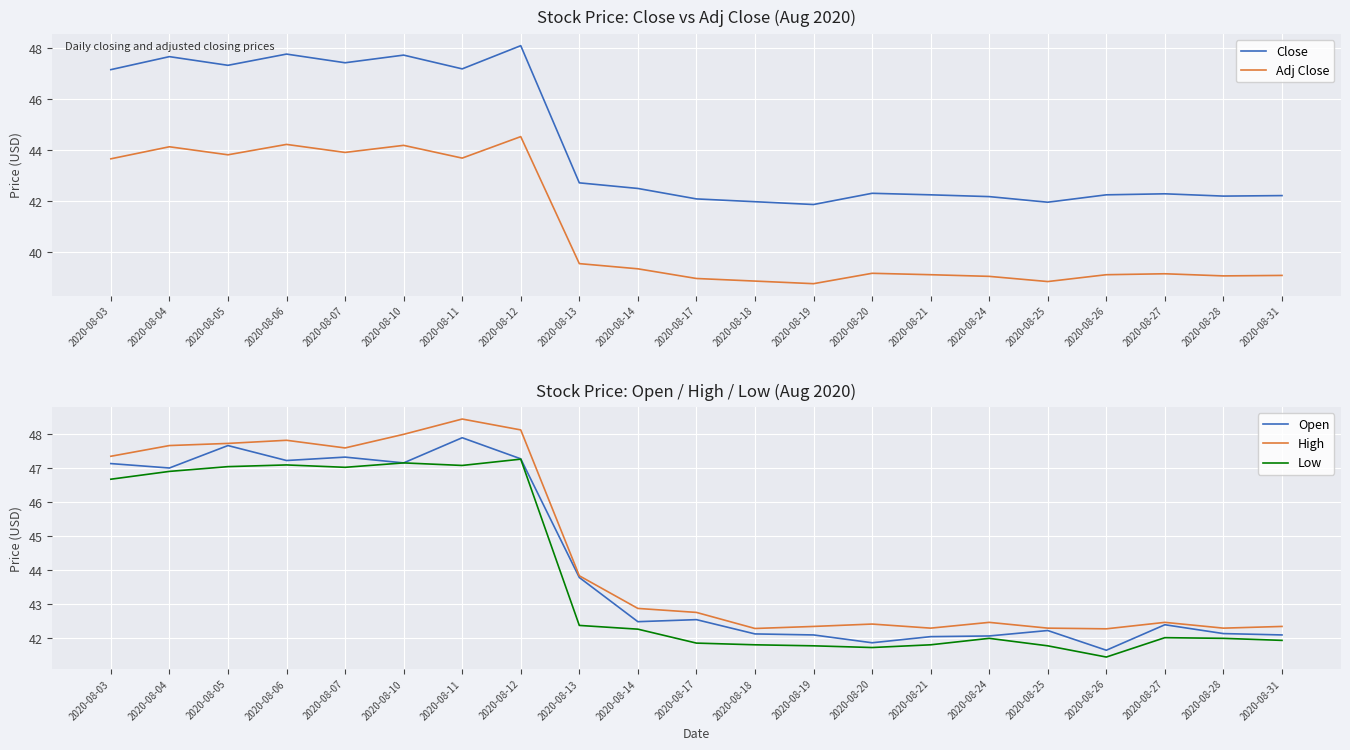

Where is Open nearest to the value 44?

2020-08-13